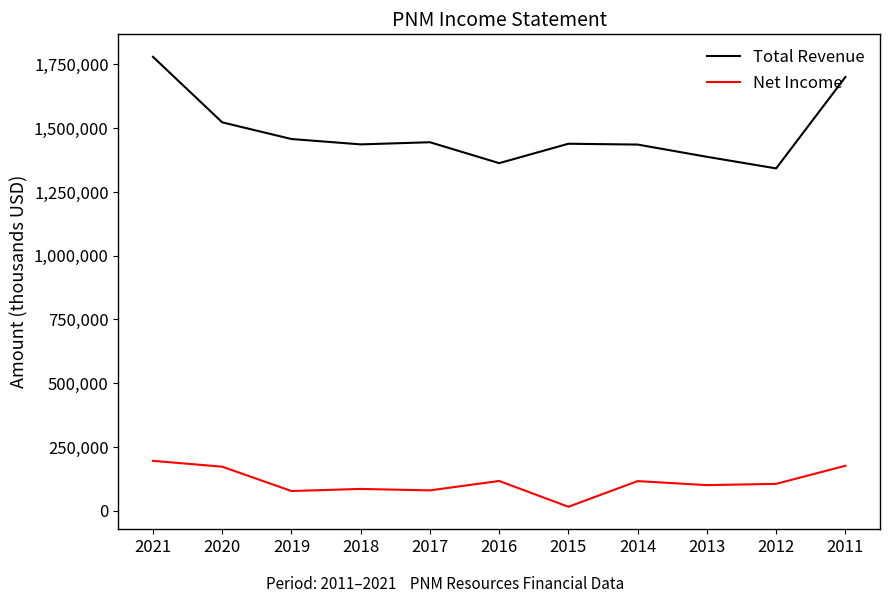

Rank the series by their maximum value, from lowest to highest.

Net Income, Total Revenue